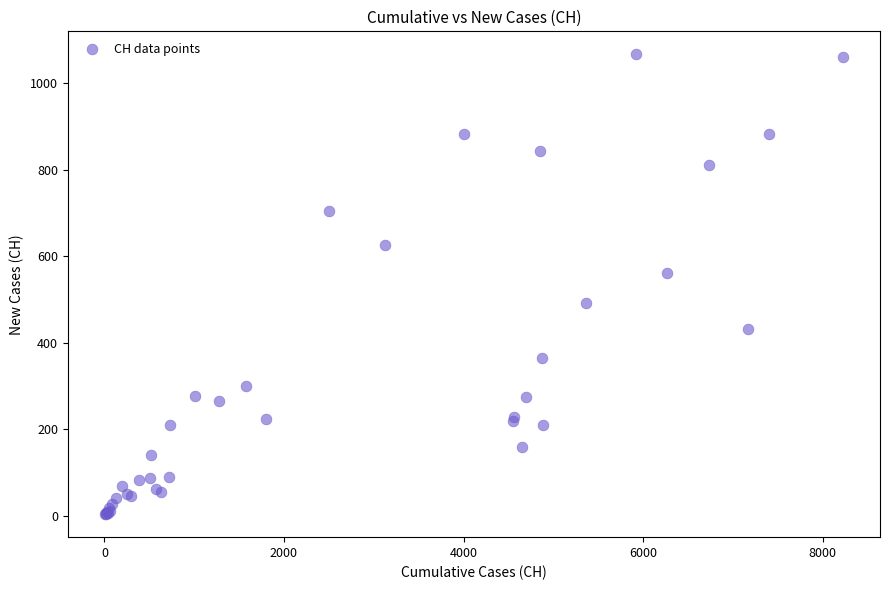

What Y value in the scatter plot is closest to 535?

562